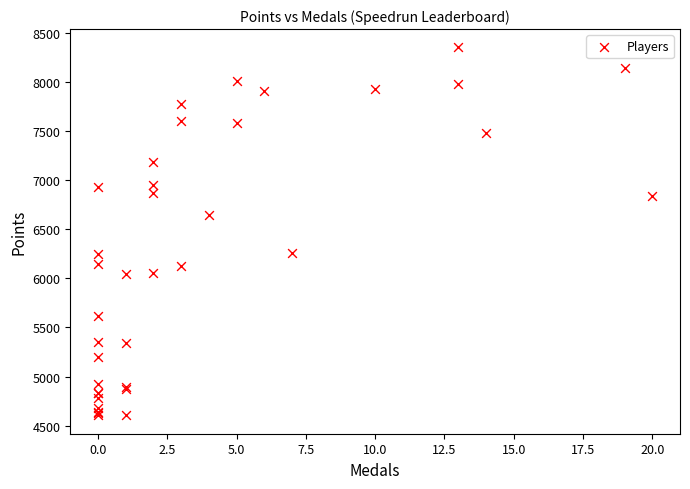

What Y value in the scatter plot is closest to 6478?

6643